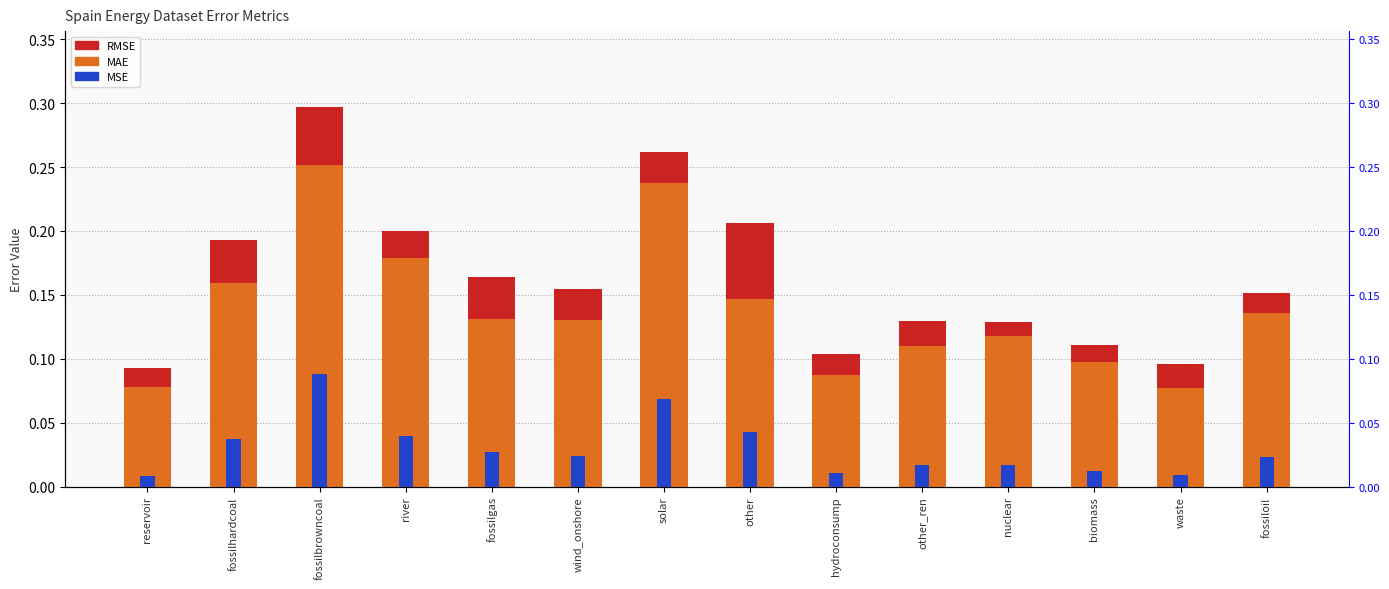

How many categories are shown in the chart?

14